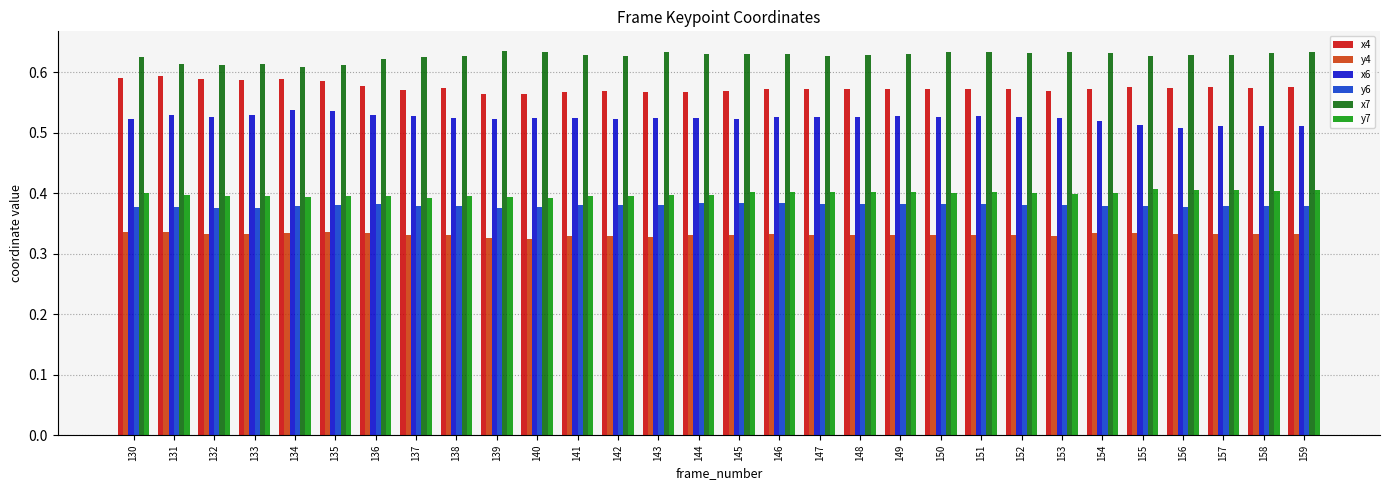

What is the sum of the x4 values at 130 and 151?

1.2